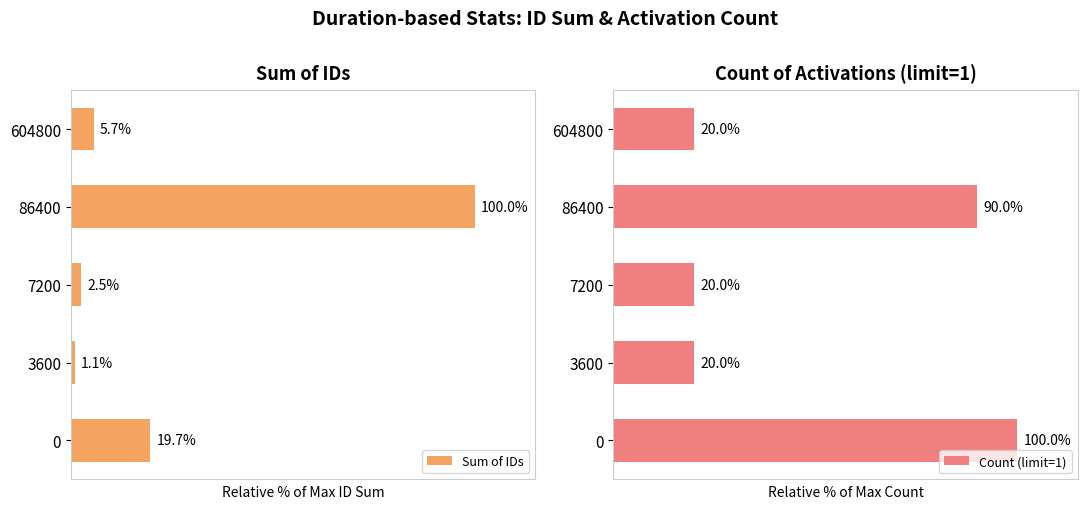

List the labels in order of Sum of IDs value, largest first.

86400, 0, 604800, 7200, 3600